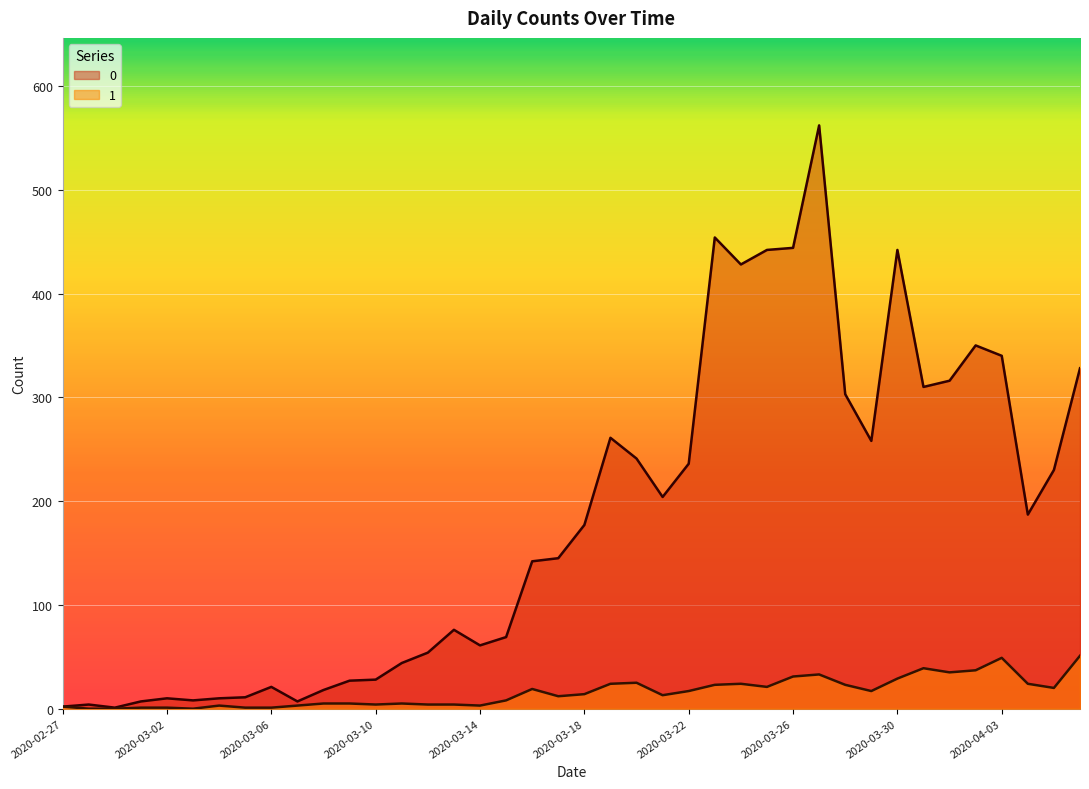

At which category does the chart reach its peak across all series?

2020-03-27